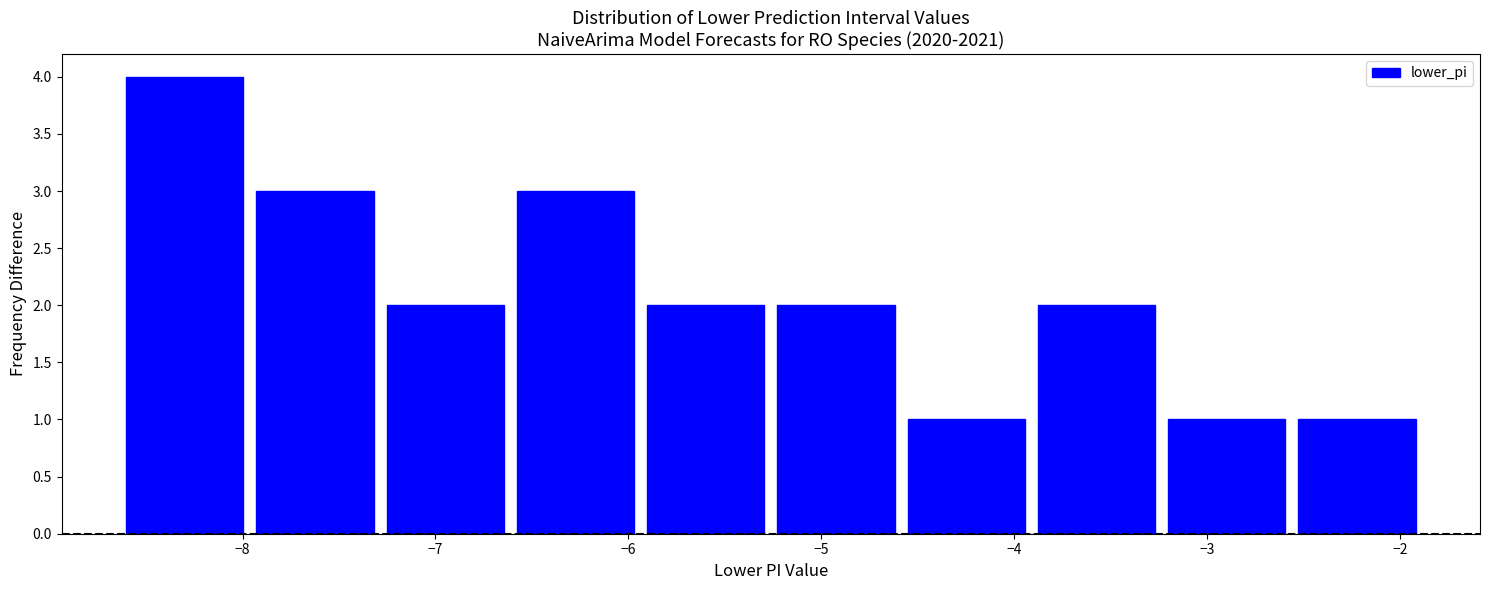

Reading left to right, transcribe this chart: for each bar, give the range it covers on the x-axis and its height. Neither the bar edges nor the heights are printed on the chart, so give them approximately, as read against the axes.

-8.6 to -8.0: 4
-8.0 to -7.3: 3
-7.3 to -6.6: 2
-6.6 to -5.9: 3
-5.9 to -5.3: 2
-5.3 to -4.6: 2
-4.6 to -3.9: 1
-3.9 to -3.2: 2
-3.2 to -2.6: 1
-2.6 to -1.9: 1